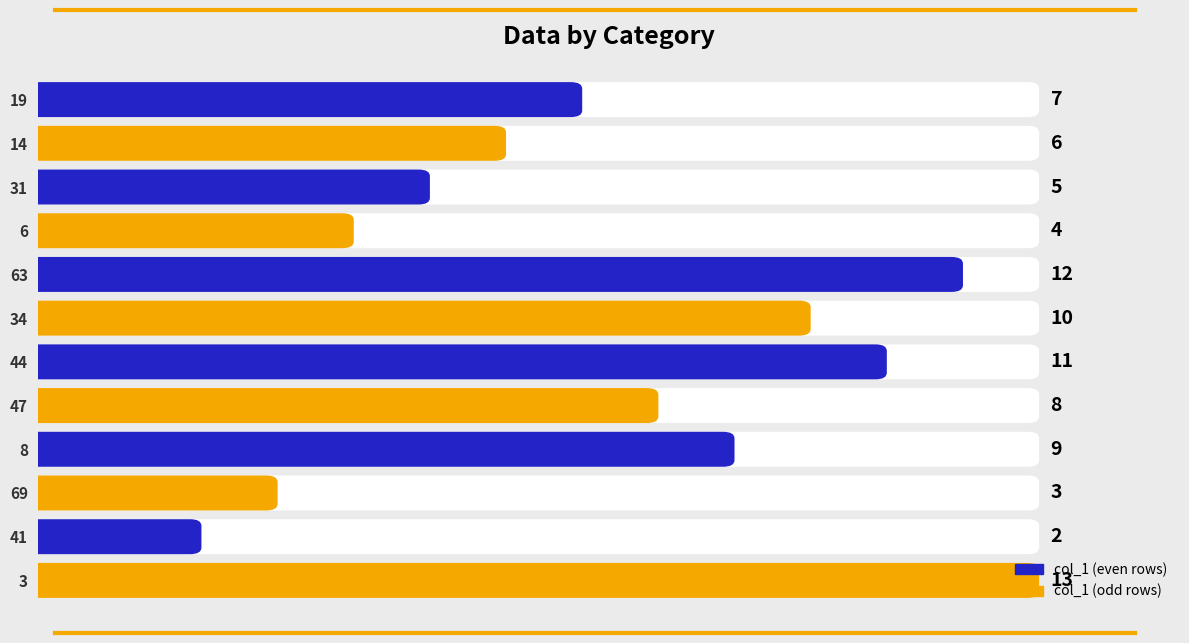

Reading right to left, extract all data points from this chart.

13	2	3	9	8	11	10	12	4	5	6	7